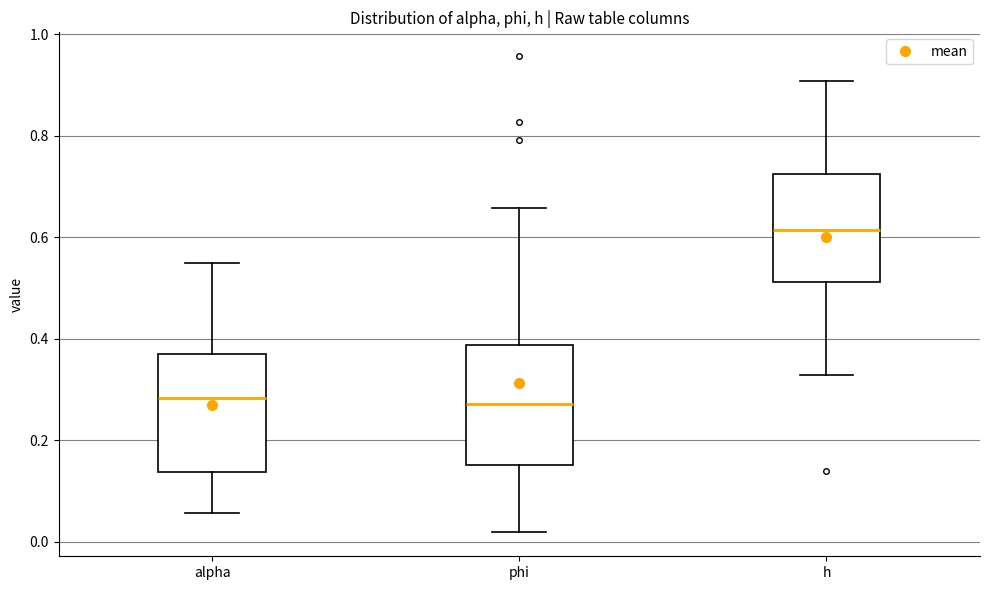

Reading left to right, read every box against the y-axis: the position of its median line, the range the box covers, and the ends of its whiskers. The values are not printed on the chart, so give them approximately, as read against the axis.

alpha: median 0.28, box 0.14 to 0.36, whiskers 0.06 to 0.54
phi: median 0.28, box 0.16 to 0.38, whiskers 0.02 to 0.66
h: median 0.62, box 0.52 to 0.72, whiskers 0.32 to 0.90